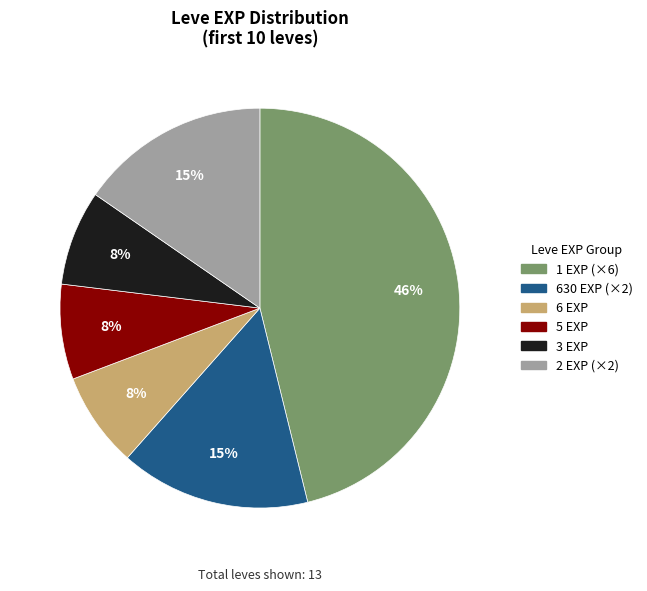

Is there any slice that represents more than half of the pie?

No